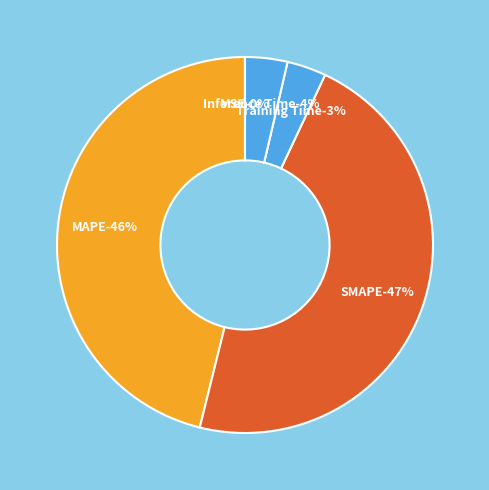

Is it true that MAPE is 52% of the pie?

False